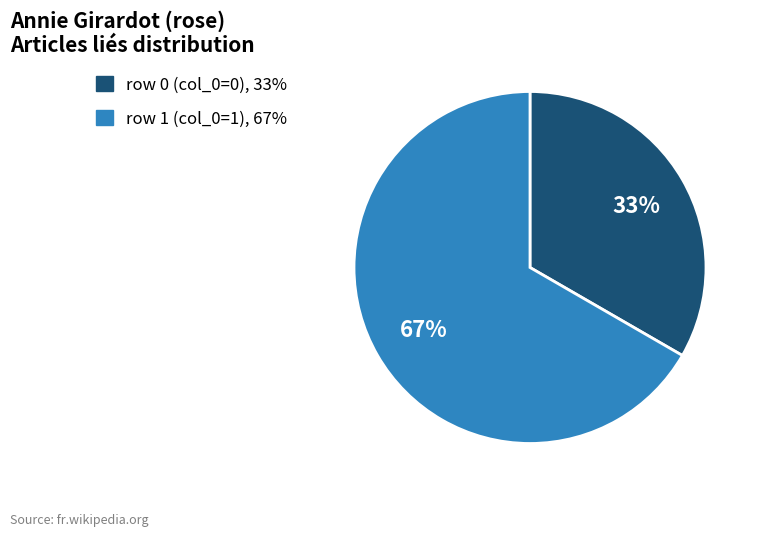

How many segments does this pie chart have?

2